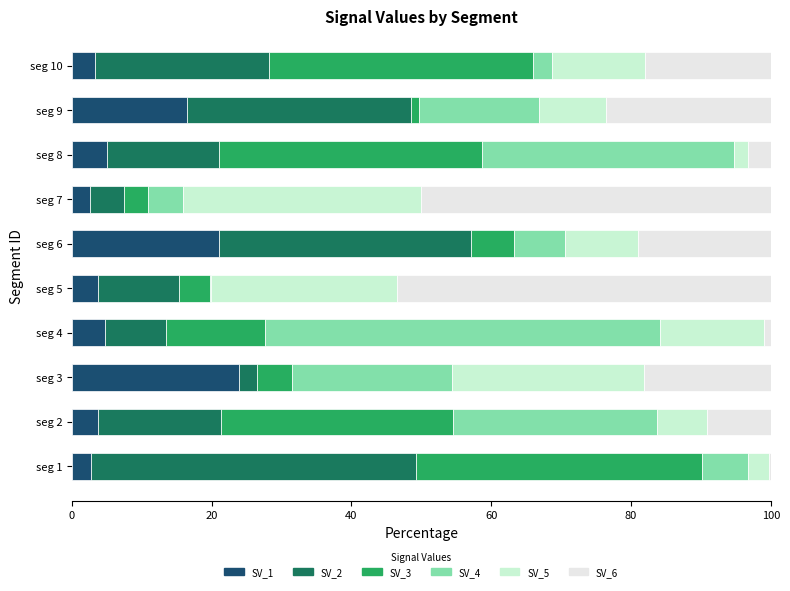

How many distinct data groups are displayed?

6